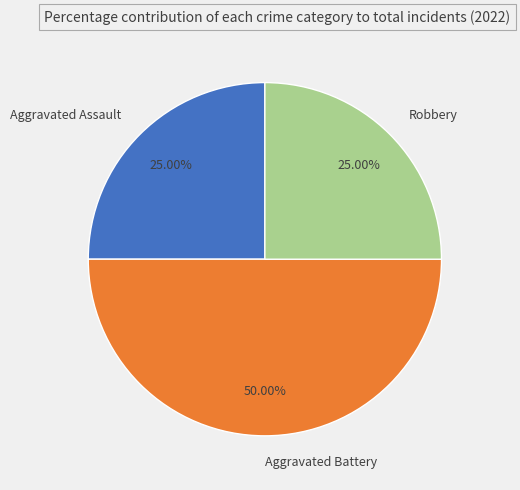

What percentage is the Aggravated Assault slice, to the nearest percent?

25%